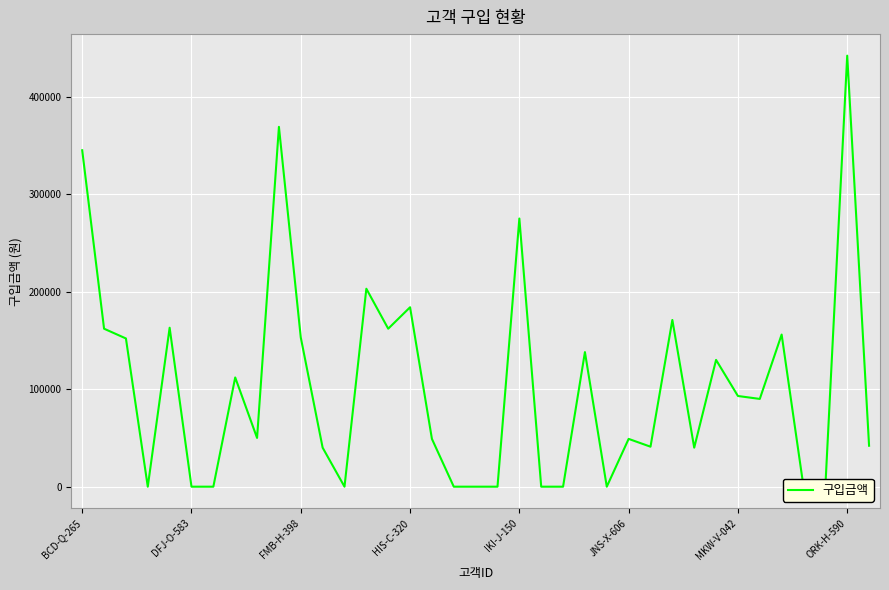

True or false: the data has more than 0 interior local peaks.

True